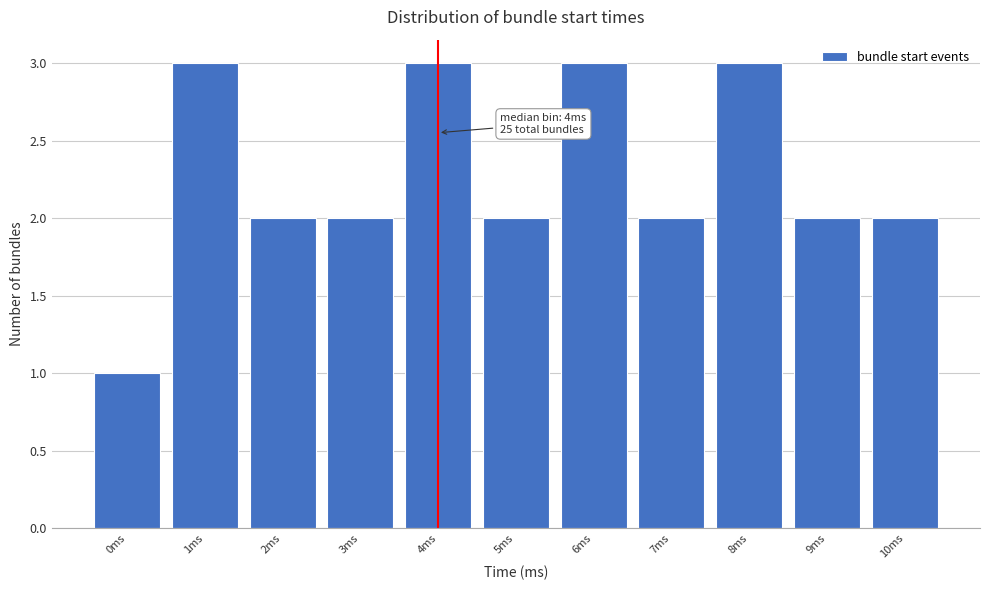

Reading left to right, extract all data points from this chart.

1	3	2	2	3	2	3	2	3	2	2